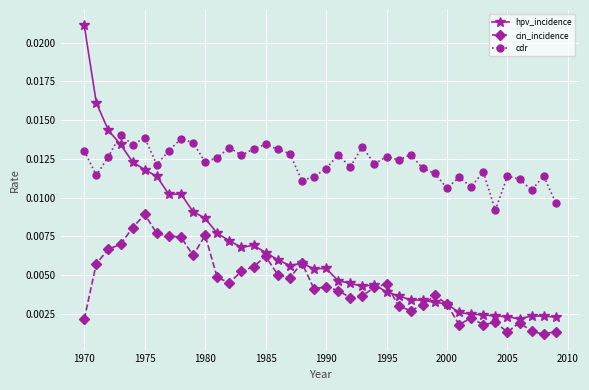

Rank the series by their maximum value, from highest to lowest.

hpv_incidence, cdr, cin_incidence